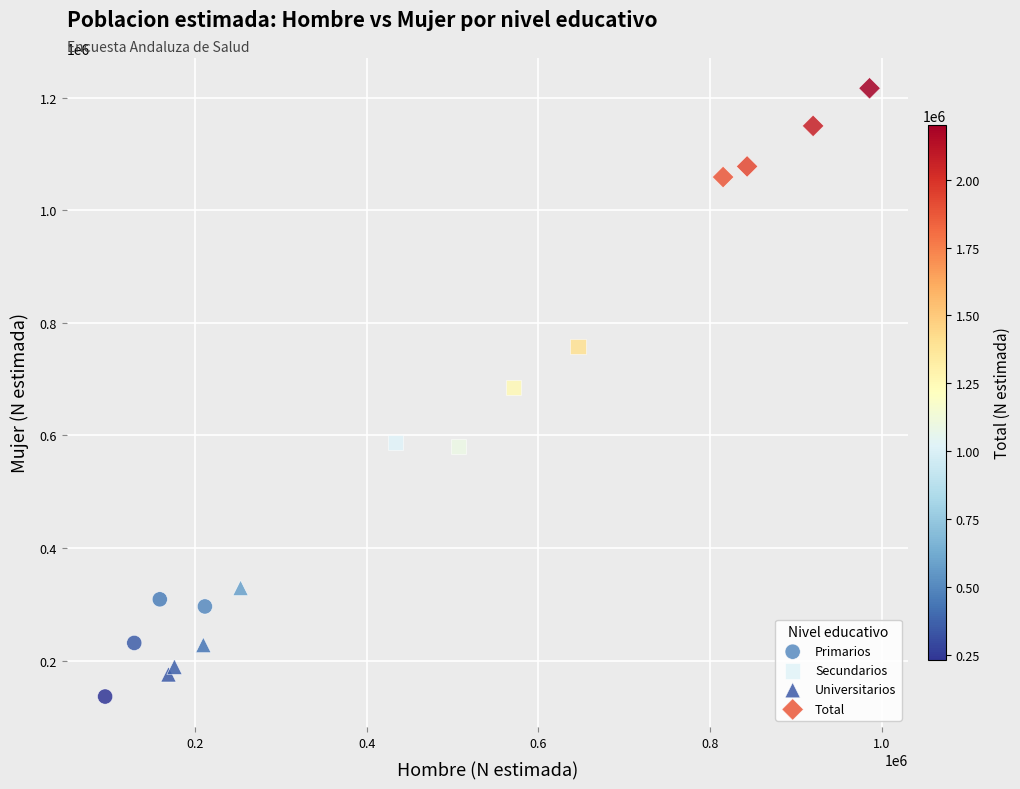

Which series contains the highest Y value?

Total